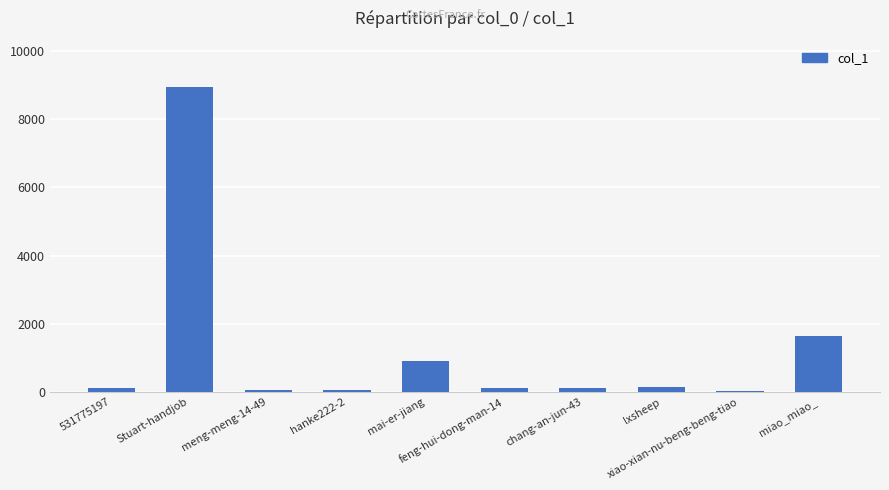

Where is the data nearest to the value 4498?

miao_miao_